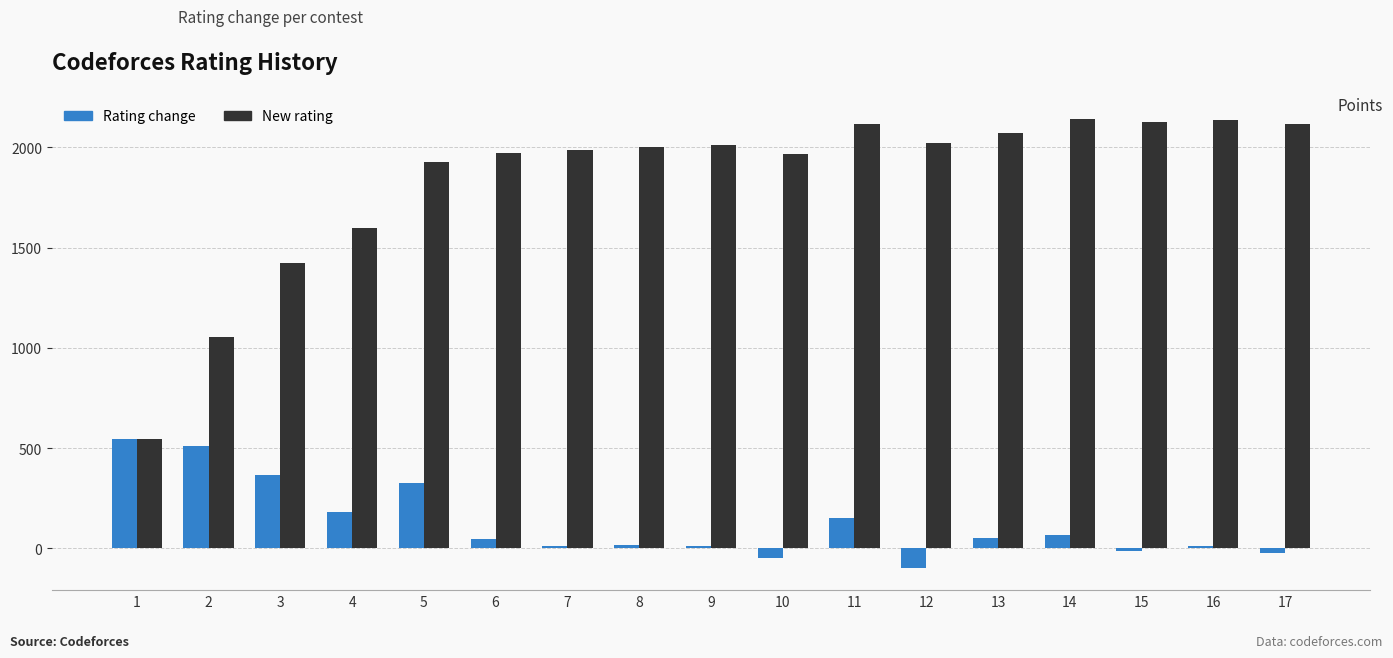

Is the value of New rating at 1 greater than the value of Rating change at 3?

Yes